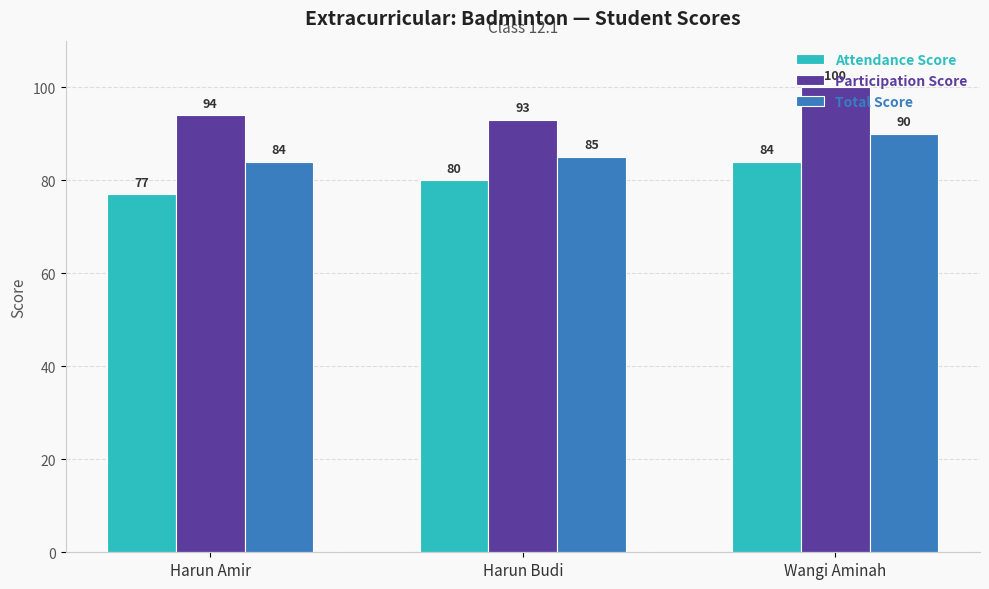

Reading left to right, extract all data points from this chart.

Attendance Score: 77	80	84
Participation Score: 94	93	100
Total Score: 84	85	90